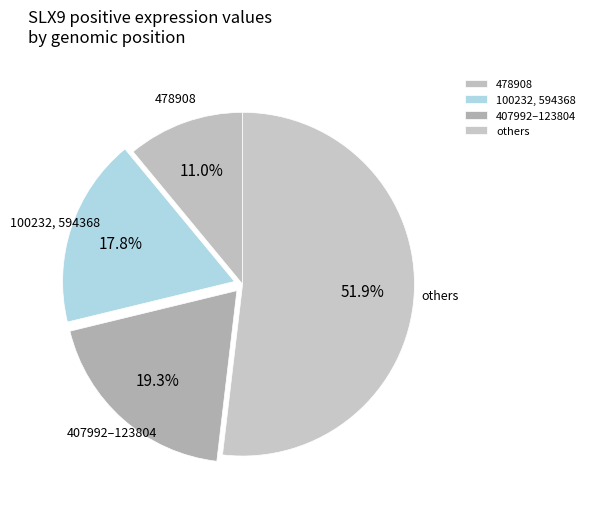

To the nearest percent, what is the difference between the largest and smallest slice percentages?

41%